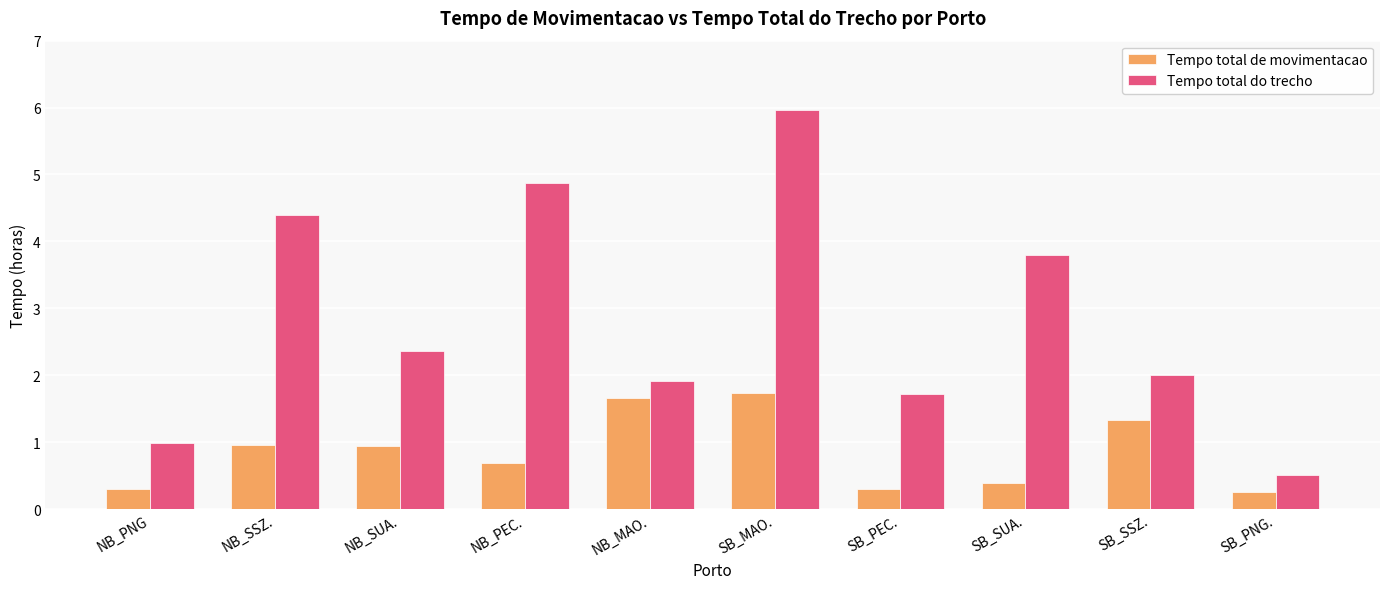

Where is Tempo total do trecho nearest to the value 3?

NB_SUA.